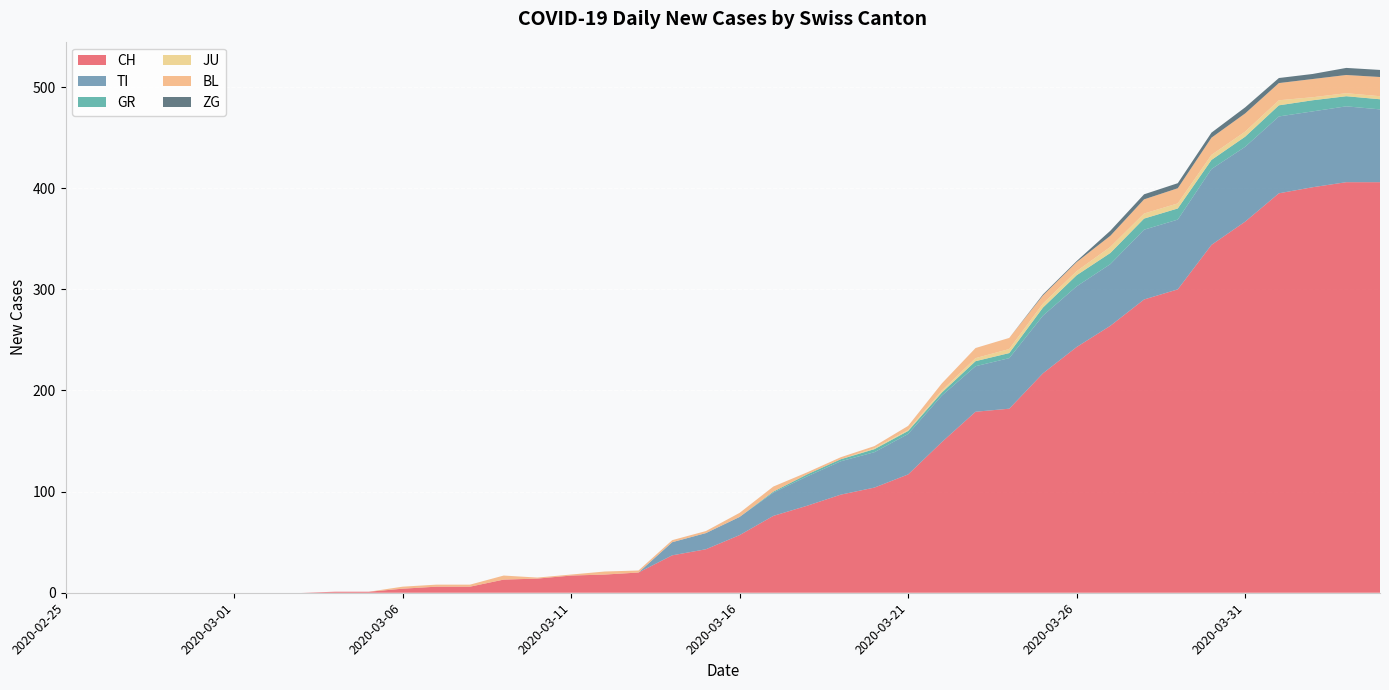

Reading left to right, list all the values displayed in this chart.

CH: 2020-02-25=0	2020-02-26=0	2020-02-27=0	2020-02-28=0	2020-02-29=0	2020-03-01=0	2020-03-02=0	2020-03-03=0	2020-03-04=1	2020-03-05=1	2020-03-06=4	2020-03-07=6	2020-03-08=6	2020-03-09=13	2020-03-10=14	2020-03-11=17	2020-03-12=18	2020-03-13=20	2020-03-14=37	2020-03-15=43	2020-03-16=57	2020-03-17=76	2020-03-18=86	2020-03-19=97	2020-03-20=104	2020-03-21=117	2020-03-22=149	2020-03-23=179	2020-03-24=182	2020-03-25=217	2020-03-26=243	2020-03-27=264	2020-03-28=290	2020-03-29=300	2020-03-30=344	2020-03-31=367	2020-04-01=395	2020-04-02=401	2020-04-03=406	2020-04-04=406
TI: 2020-02-25=0	2020-02-26=0	2020-02-27=0	2020-02-28=0	2020-02-29=0	2020-03-01=0	2020-03-02=0	2020-03-03=0	2020-03-04=0	2020-03-05=0	2020-03-06=0	2020-03-07=0	2020-03-08=0	2020-03-09=0	2020-03-10=0	2020-03-11=0	2020-03-12=0	2020-03-13=0	2020-03-14=13	2020-03-15=16	2020-03-16=18	2020-03-17=23	2020-03-18=29	2020-03-19=33	2020-03-20=35	2020-03-21=40	2020-03-22=46	2020-03-23=45	2020-03-24=50	2020-03-25=57	2020-03-26=60	2020-03-27=61	2020-03-28=69	2020-03-29=69	2020-03-30=75	2020-03-31=74	2020-04-01=76	2020-04-02=75	2020-04-03=75	2020-04-04=72
GR: 2020-02-25=0	2020-02-26=0	2020-02-27=0	2020-02-28=0	2020-02-29=0	2020-03-01=0	2020-03-02=0	2020-03-03=0	2020-03-04=0	2020-03-05=0	2020-03-06=0	2020-03-07=0	2020-03-08=0	2020-03-09=0	2020-03-10=0	2020-03-11=0	2020-03-12=0	2020-03-13=0	2020-03-14=0	2020-03-15=0	2020-03-16=0	2020-03-17=1	2020-03-18=2	2020-03-19=2	2020-03-20=3	2020-03-21=3	2020-03-22=3	2020-03-23=5	2020-03-24=5	2020-03-25=8	2020-03-26=11	2020-03-27=11	2020-03-28=11	2020-03-29=11	2020-03-30=9	2020-03-31=10	2020-04-01=11	2020-04-02=11	2020-04-03=10	2020-04-04=10
JU: 2020-02-25=0	2020-02-26=0	2020-02-27=0	2020-02-28=0	2020-02-29=0	2020-03-01=0	2020-03-02=0	2020-03-03=0	2020-03-04=0	2020-03-05=0	2020-03-06=0	2020-03-07=0	2020-03-08=0	2020-03-09=0	2020-03-10=0	2020-03-11=0	2020-03-12=0	2020-03-13=0	2020-03-14=0	2020-03-15=0	2020-03-16=0	2020-03-17=0	2020-03-18=0	2020-03-19=0	2020-03-20=1	2020-03-21=1	2020-03-22=2	2020-03-23=3	2020-03-24=4	2020-03-25=4	2020-03-26=4	2020-03-27=6	2020-03-28=5	2020-03-29=5	2020-03-30=5	2020-03-31=5	2020-04-01=5	2020-04-02=3	2020-04-03=3	2020-04-04=3
BL: 2020-02-25=0	2020-02-26=0	2020-02-27=0	2020-02-28=0	2020-02-29=0	2020-03-01=0	2020-03-02=0	2020-03-03=0	2020-03-04=0	2020-03-05=0	2020-03-06=2	2020-03-07=2	2020-03-08=2	2020-03-09=4	2020-03-10=1	2020-03-11=1	2020-03-12=3	2020-03-13=2	2020-03-14=2	2020-03-15=2	2020-03-16=4	2020-03-17=5	2020-03-18=2	2020-03-19=2	2020-03-20=2	2020-03-21=4	2020-03-22=7	2020-03-23=10	2020-03-24=11	2020-03-25=8	2020-03-26=9	2020-03-27=11	2020-03-28=14	2020-03-29=15	2020-03-30=17	2020-03-31=18	2020-04-01=17	2020-04-02=18	2020-04-03=18	2020-04-04=19
ZG: 2020-02-25=0	2020-02-26=0	2020-02-27=0	2020-02-28=0	2020-02-29=0	2020-03-01=0	2020-03-02=0	2020-03-03=0	2020-03-04=0	2020-03-05=0	2020-03-06=0	2020-03-07=0	2020-03-08=0	2020-03-09=0	2020-03-10=0	2020-03-11=0	2020-03-12=0	2020-03-13=0	2020-03-14=0	2020-03-15=0	2020-03-16=0	2020-03-17=0	2020-03-18=0	2020-03-19=0	2020-03-20=0	2020-03-21=0	2020-03-22=0	2020-03-23=0	2020-03-24=0	2020-03-25=1	2020-03-26=1	2020-03-27=5	2020-03-28=5	2020-03-29=5	2020-03-30=5	2020-03-31=6	2020-04-01=5	2020-04-02=5	2020-04-03=7	2020-04-04=7